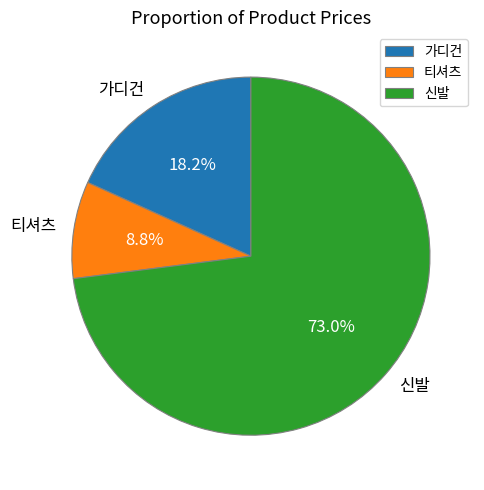

Is the sum of 티셔츠 and 신발 greater than half?

Yes